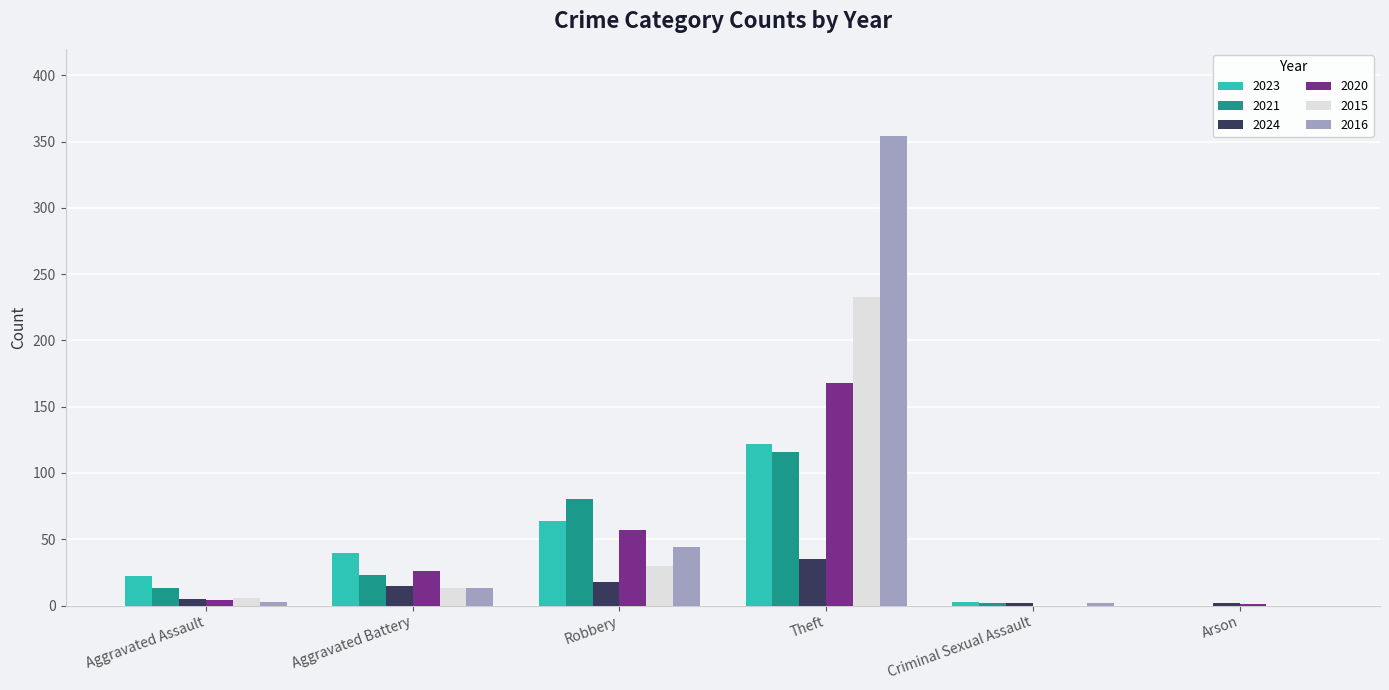

At which label is 2016 closest to 177?

Robbery